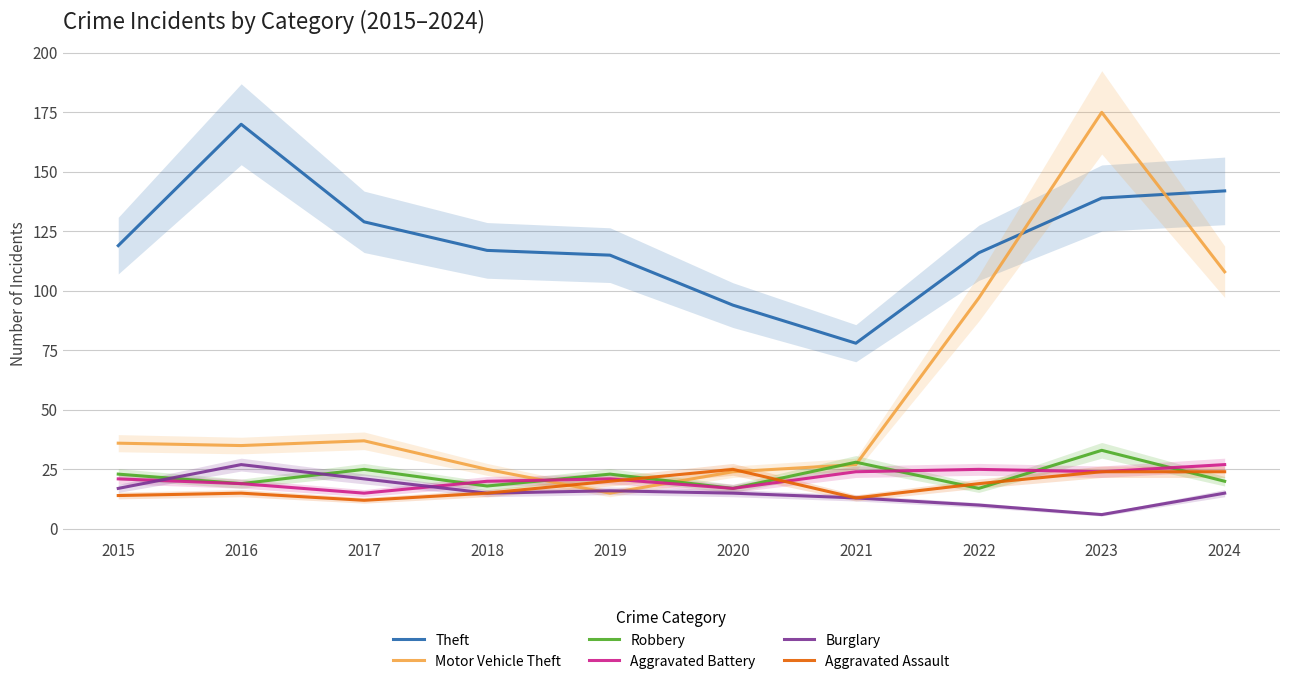

Is this an area chart (filled region under the line)?

No